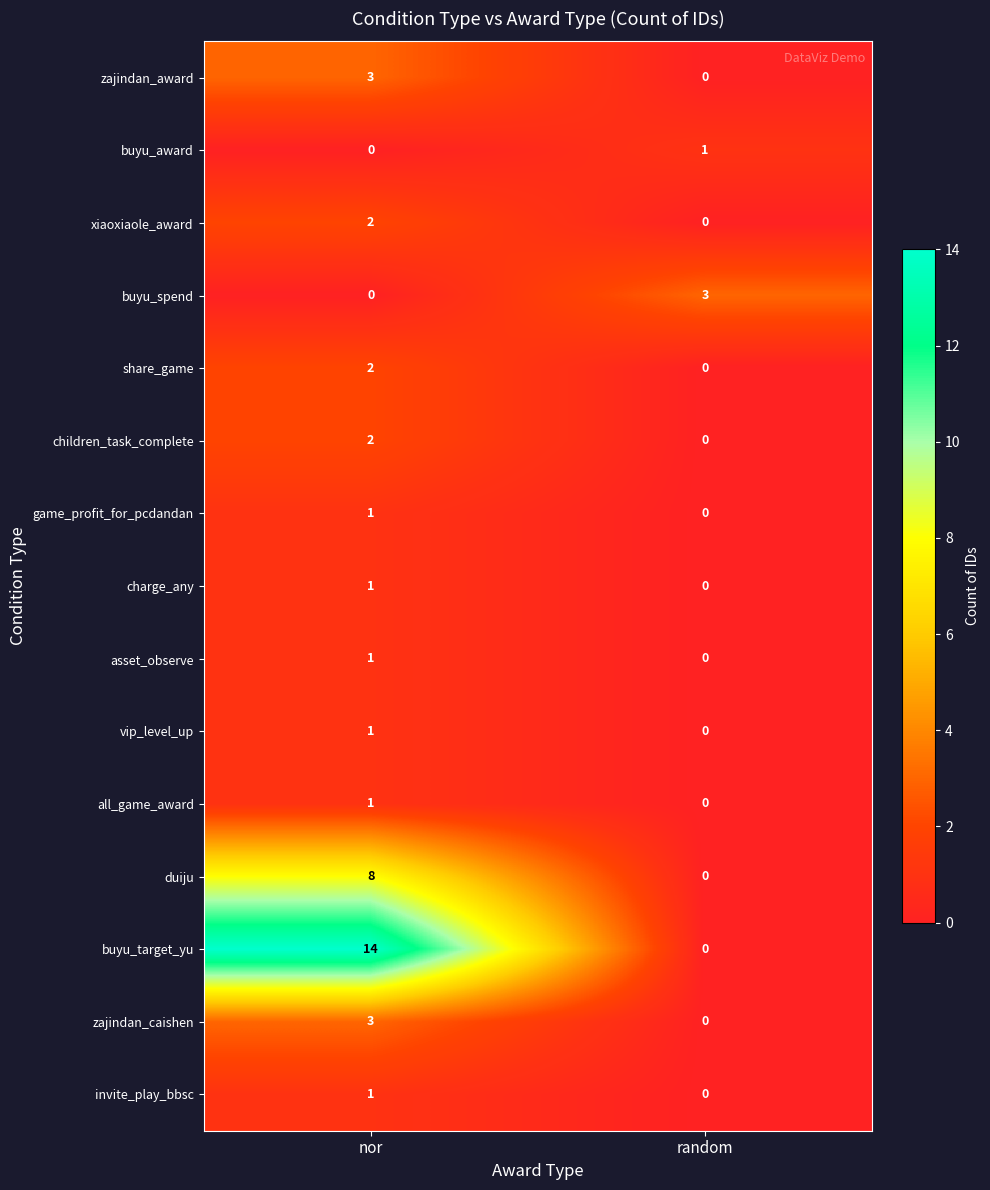

At which category is the sum across all series the highest?

nor